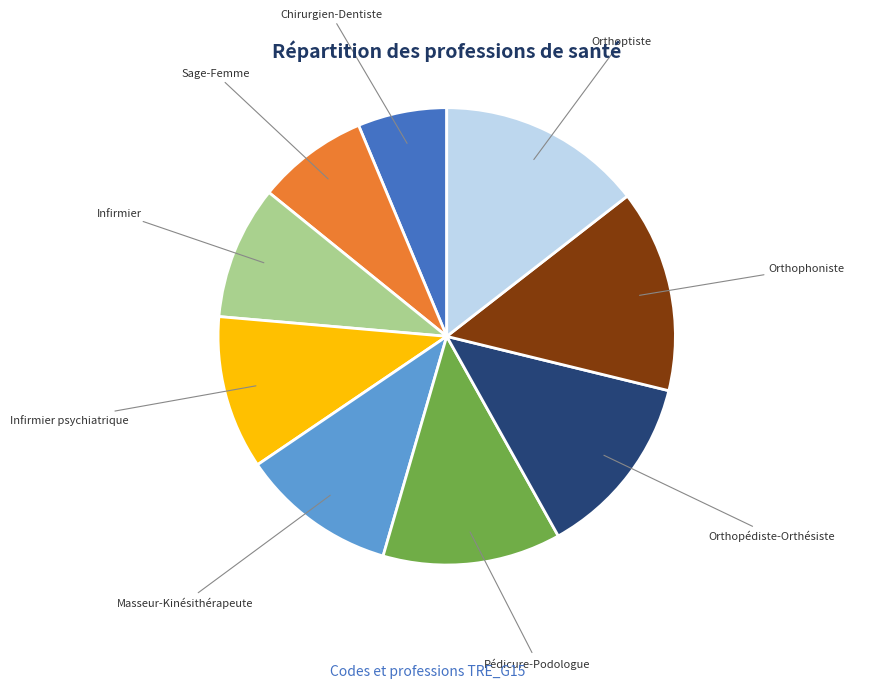

Does Sage-Femme represent more than half of the total?

No